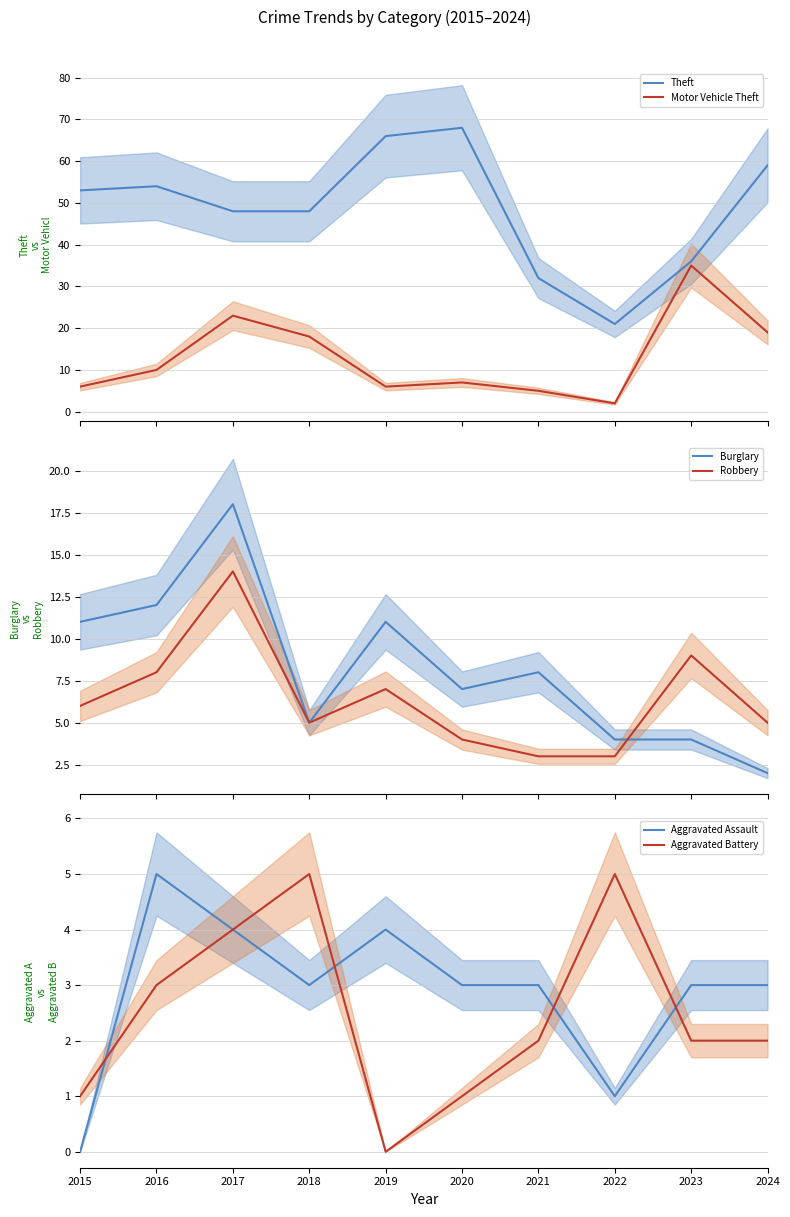

After their last crossing, which series has the higher values: Robbery or Burglary?

Robbery